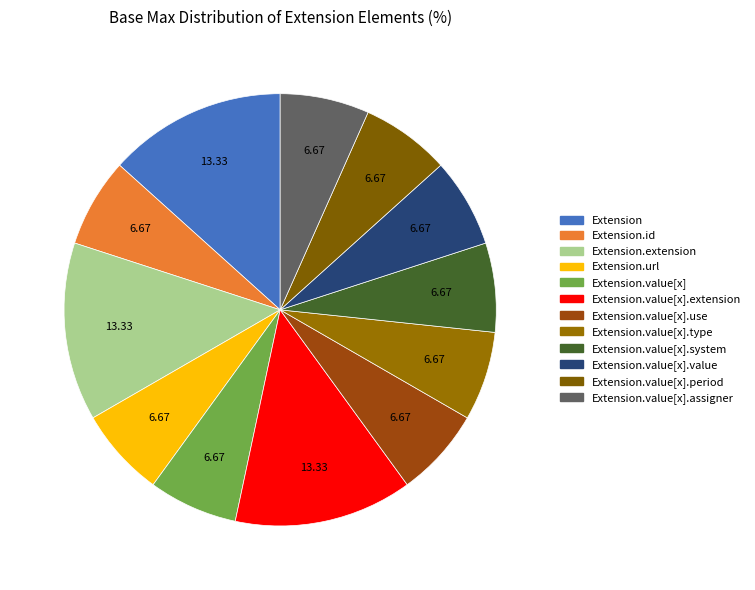

How many segments does this pie chart have?

12